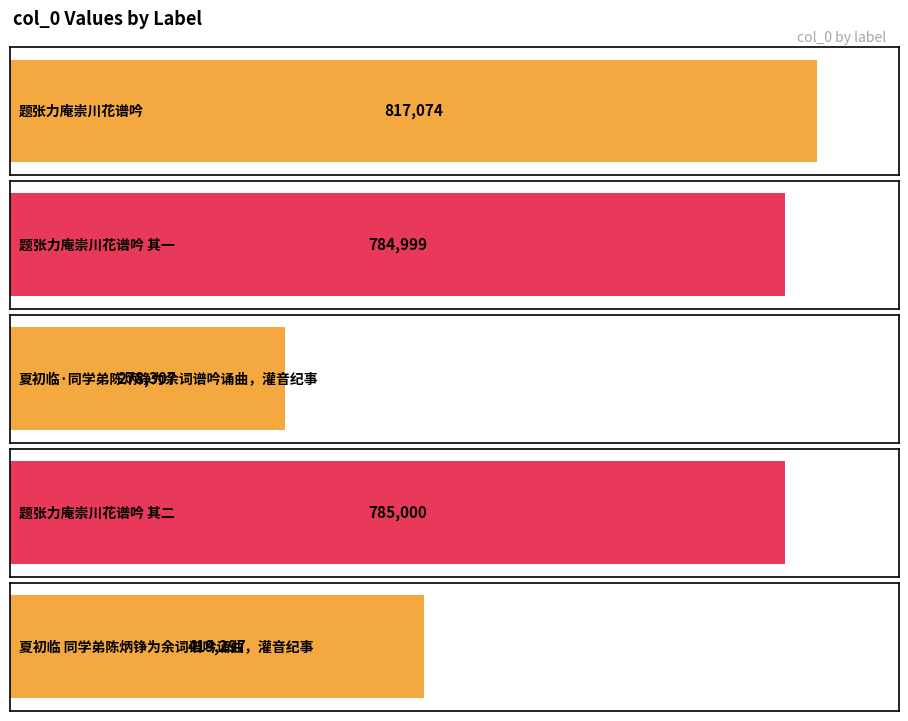

Between 夏初临 同学弟陈炳铮为余词谱吟诵曲，灌音纪事 and 题张力庵崇川花谱吟, which is larger?

题张力庵崇川花谱吟